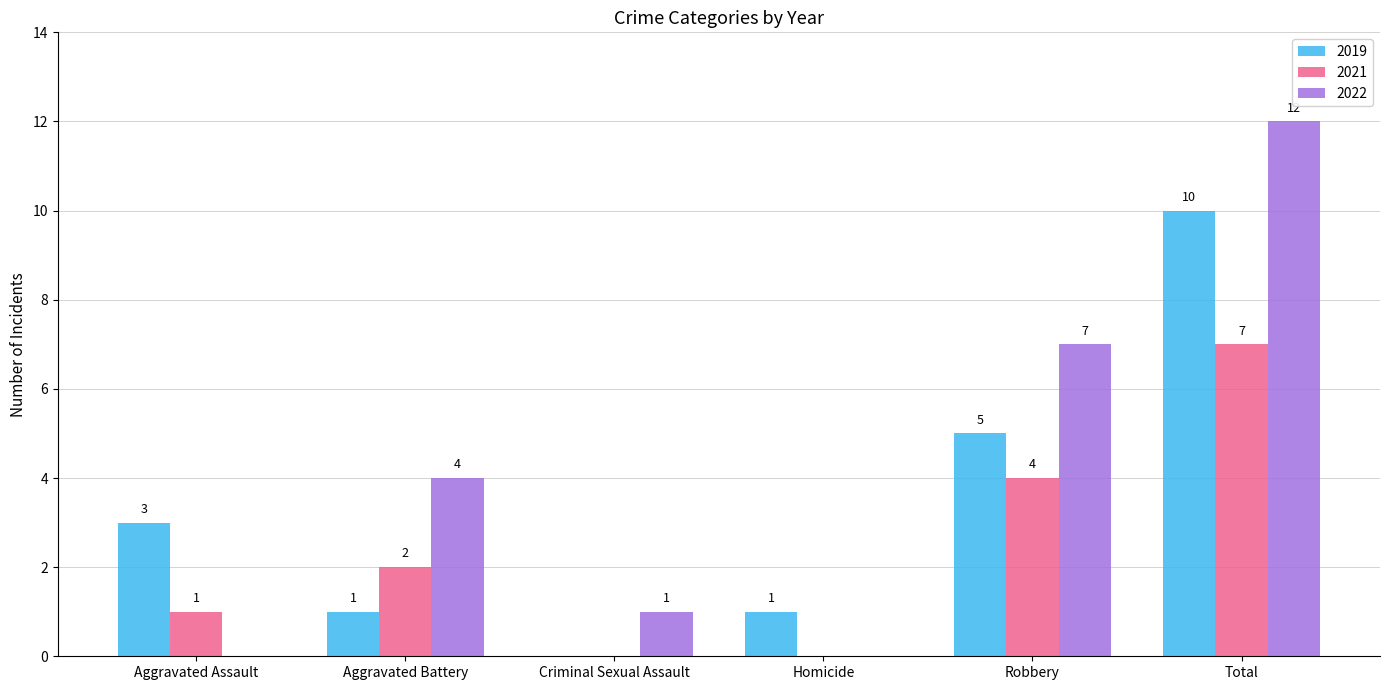

Is the value of 2019 at Aggravated Battery greater than the value of 2022 at Homicide?

Yes